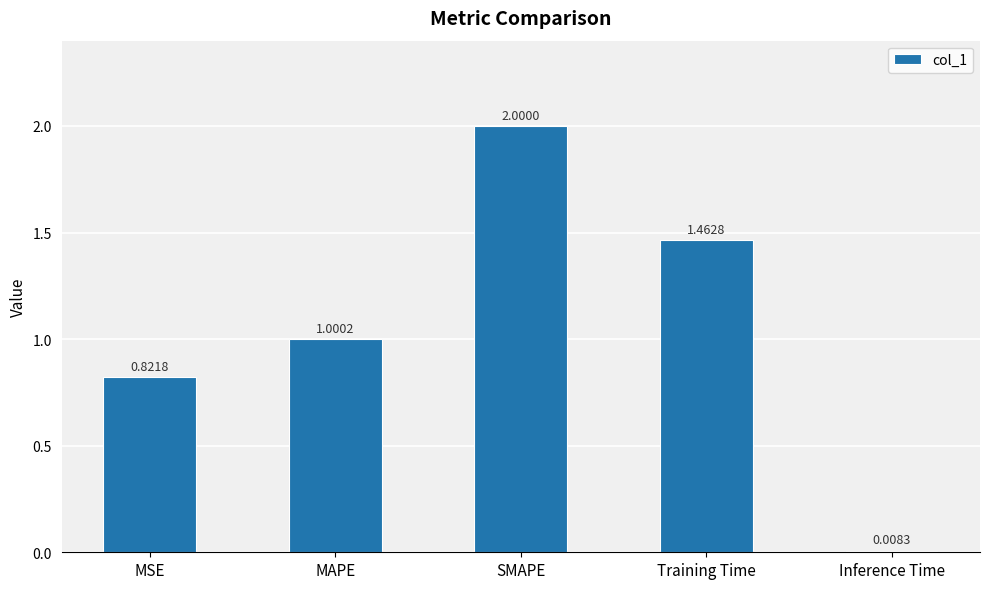

What is the sum of the values at Training Time and SMAPE?

3.5